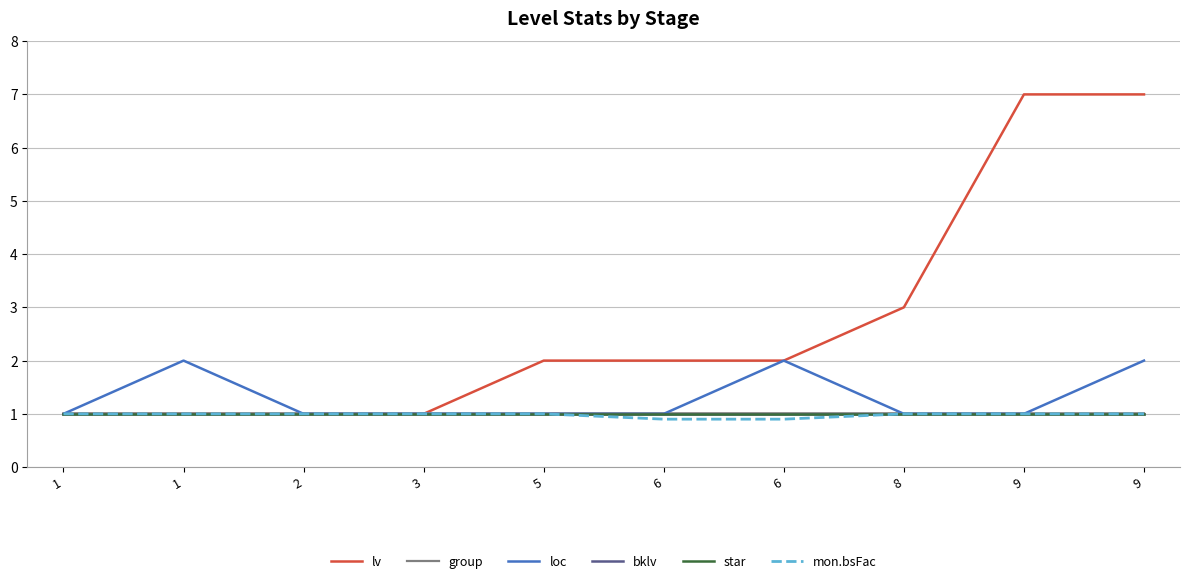

True or false: star and loc cross at least once.

False